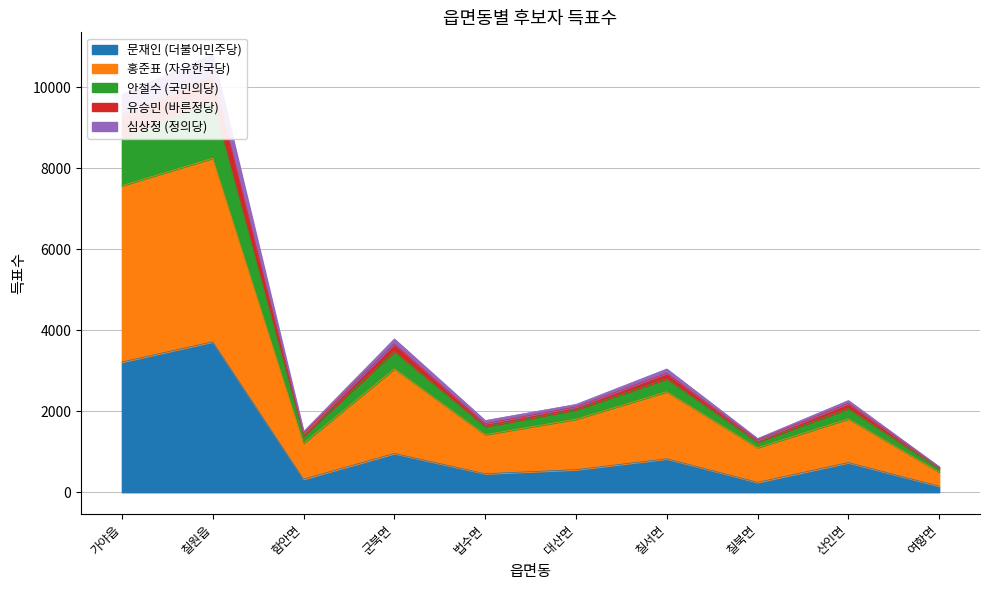

What value does the 문재인 (더불어민주당) series have at 칠북면?

245